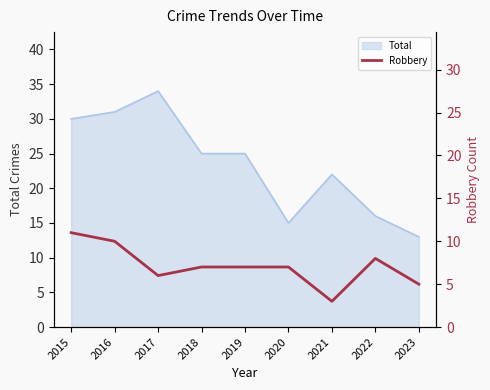

True or false: Total has a value of 44 at 2018.

False